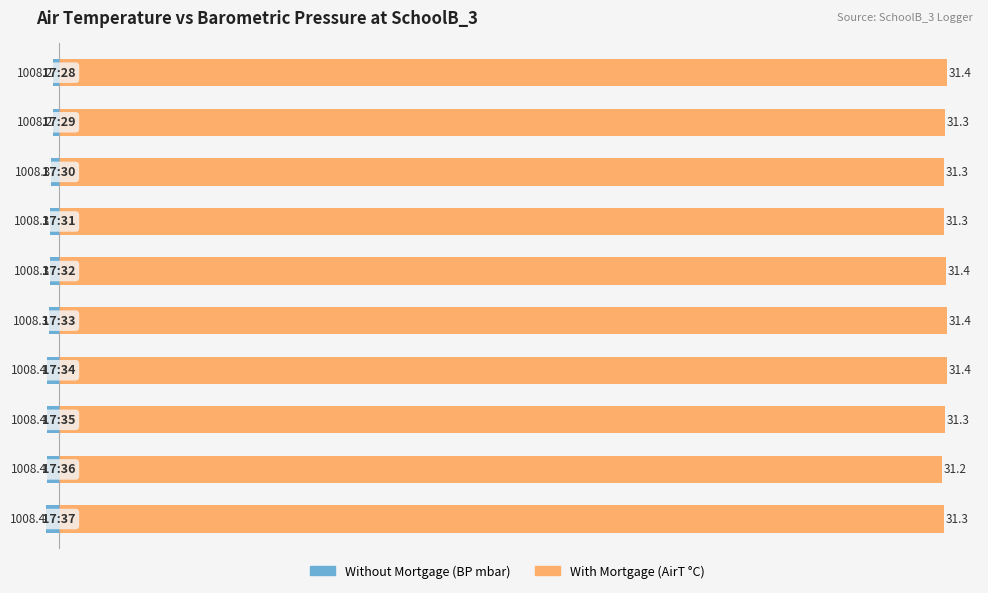

Is it true that Without Mortgage equals -0.2 at 0?

True